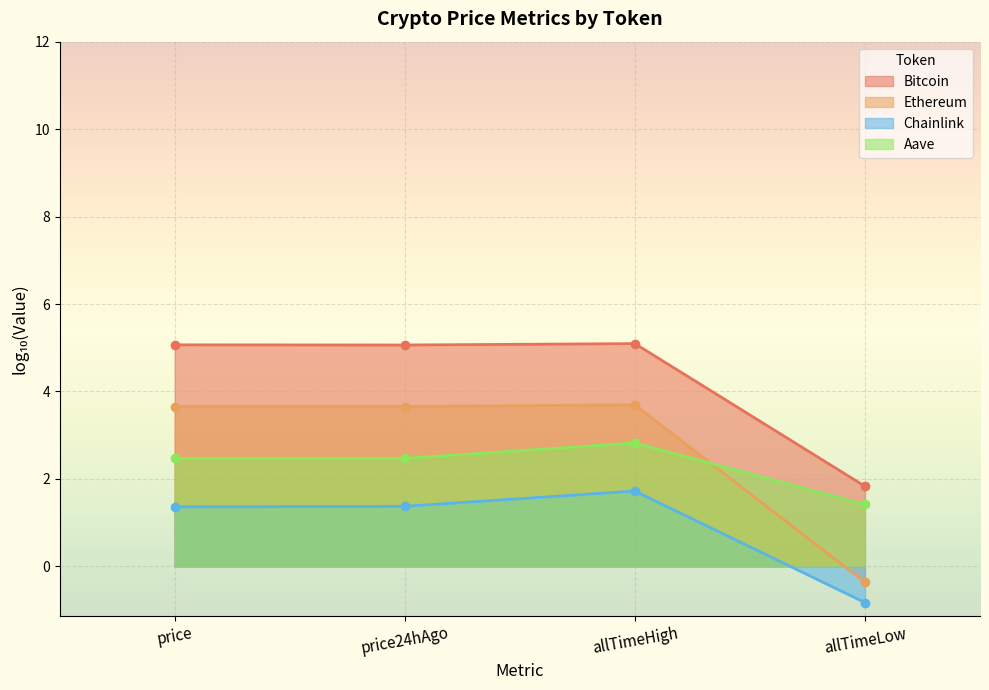

At price, list the series in order from smallest to largest.

Chainlink, Aave, Ethereum, Bitcoin